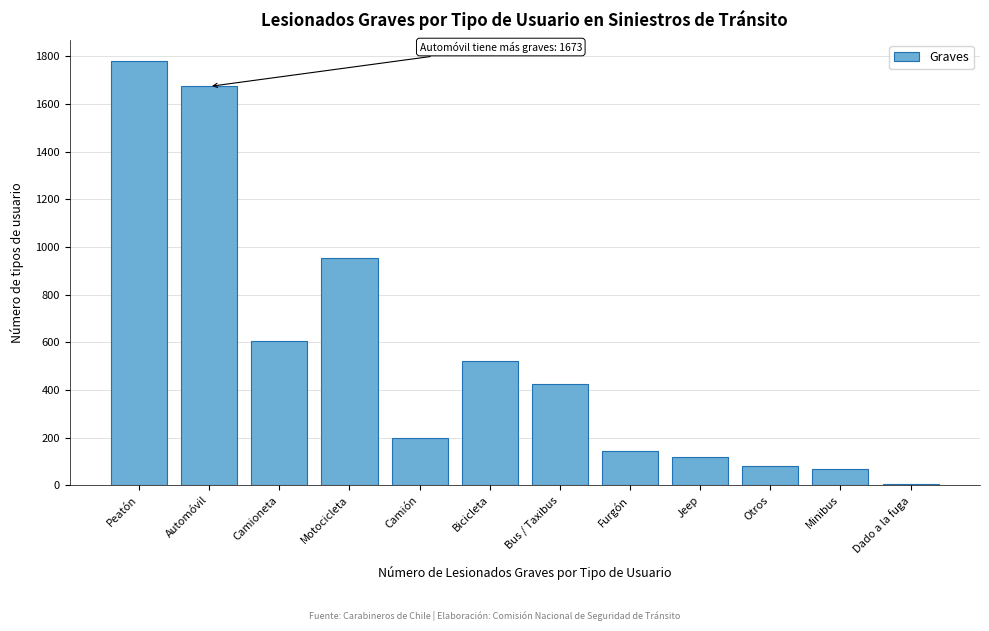

Reading left to right, extract all data points from this chart.

Peatón=1779	Automóvil=1673	Camioneta=605	Motocicleta=955	Camión=200	Bicicleta=521	Bus / Taxibus=424	Furgón=142	Jeep=118	Otros=80	Minibus=67	Dado a la fuga=6